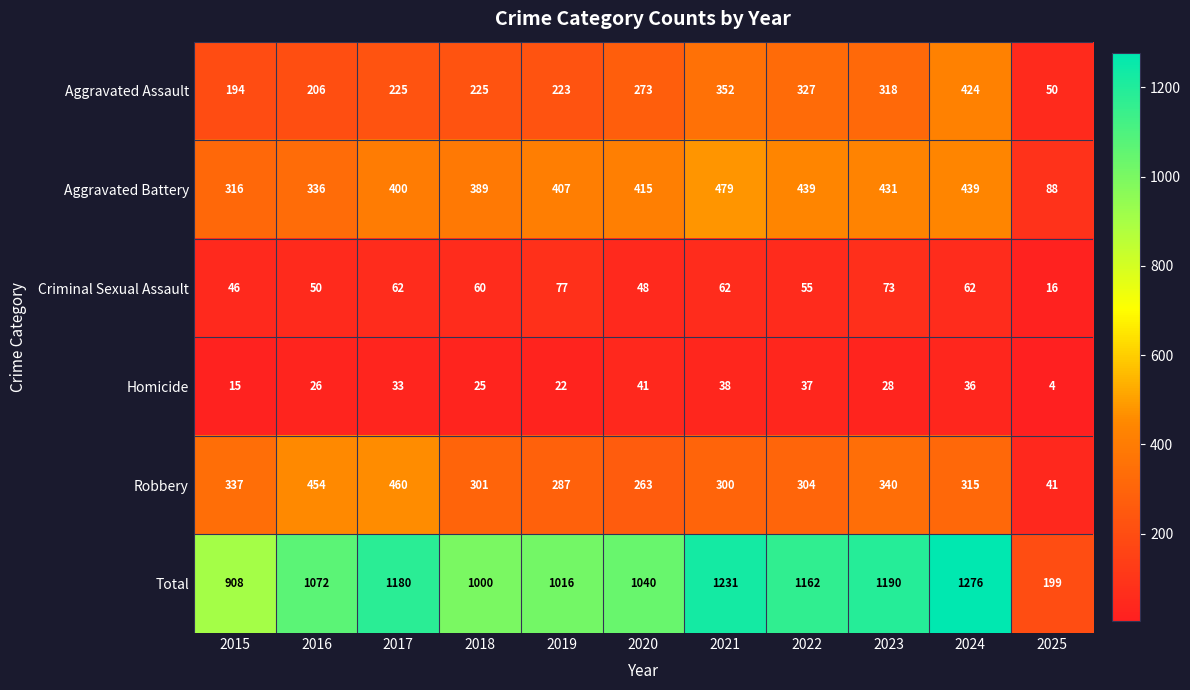

The value of Aggravated Battery at 2021 is 273. True or false?

False